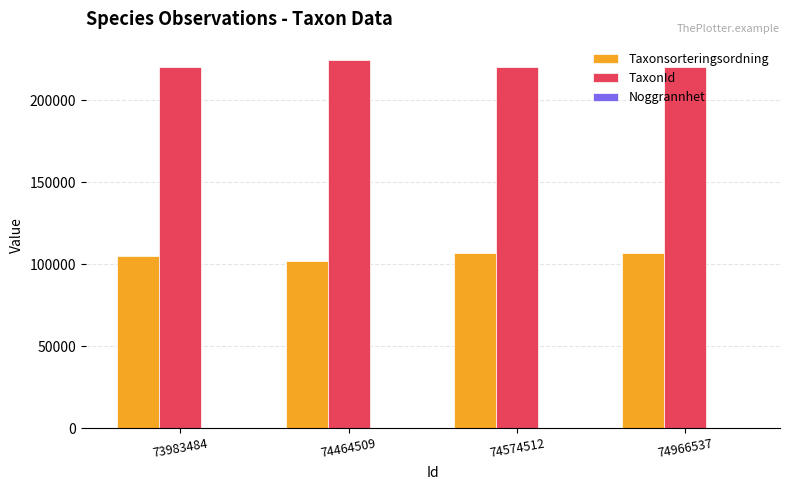

What is the sum of all TaxonId values?

884898